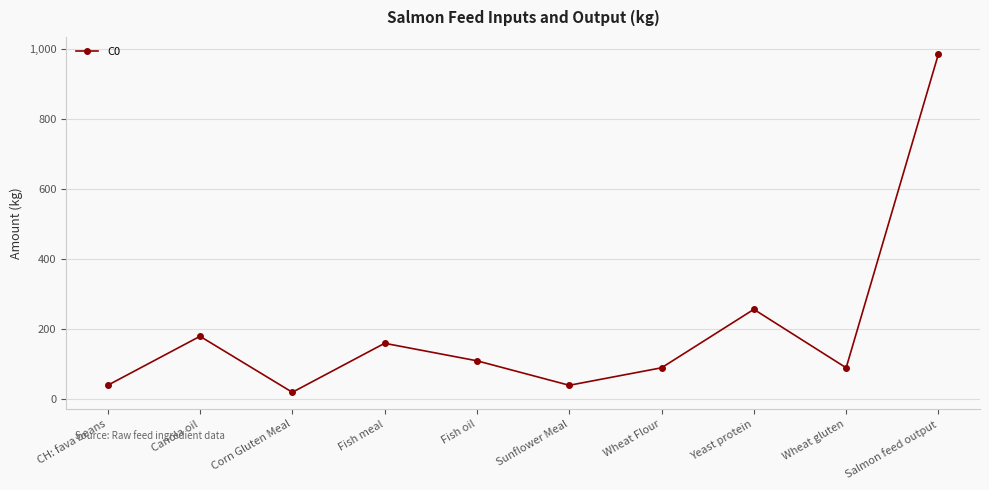

What is the greatest value displayed?

987